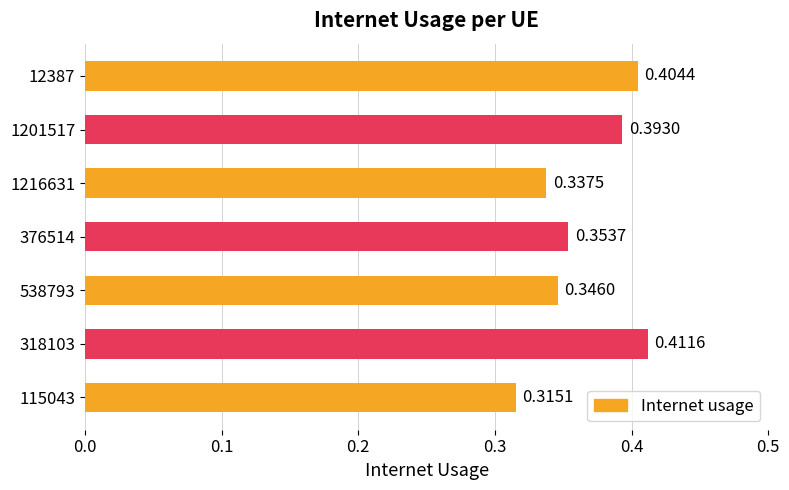

Between 115043 and 538793, which is larger?

538793